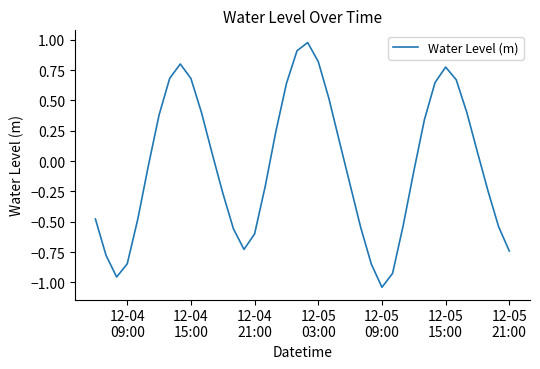

What is the difference between the maximum and minimum values?

2.0